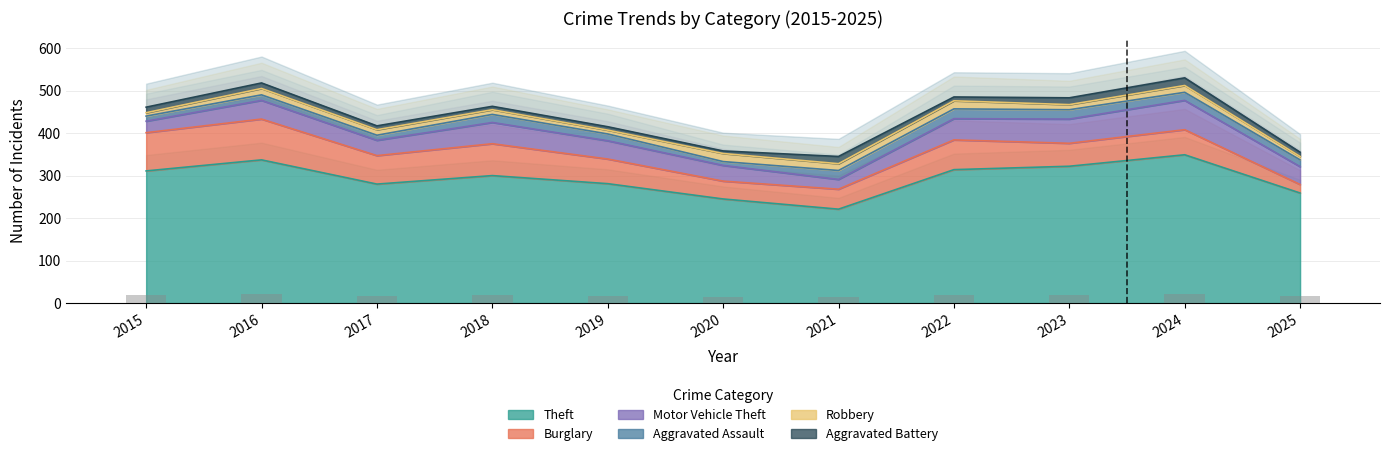

What is the approximate value of Motor Vehicle Theft at 2017, to the nearest 10?

40